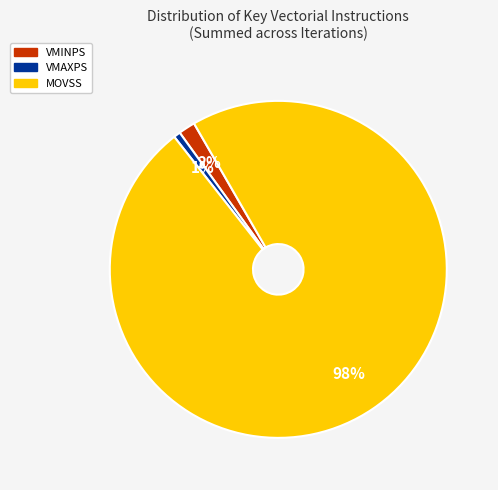

Does any single category account for the majority?

Yes